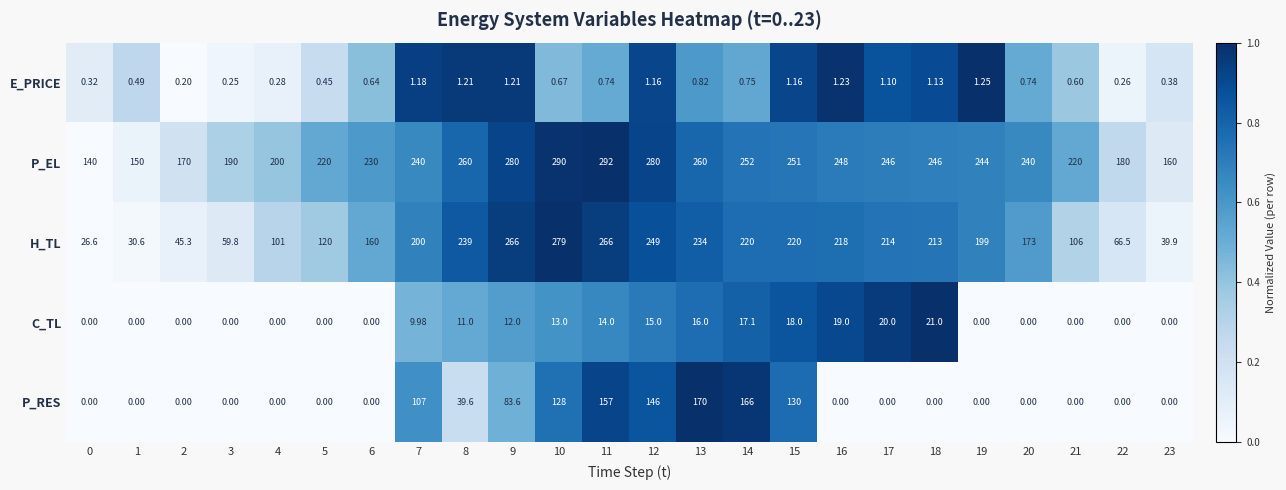

Is the value of H_TL at 20 greater than the value of C_TL at 1?

Yes